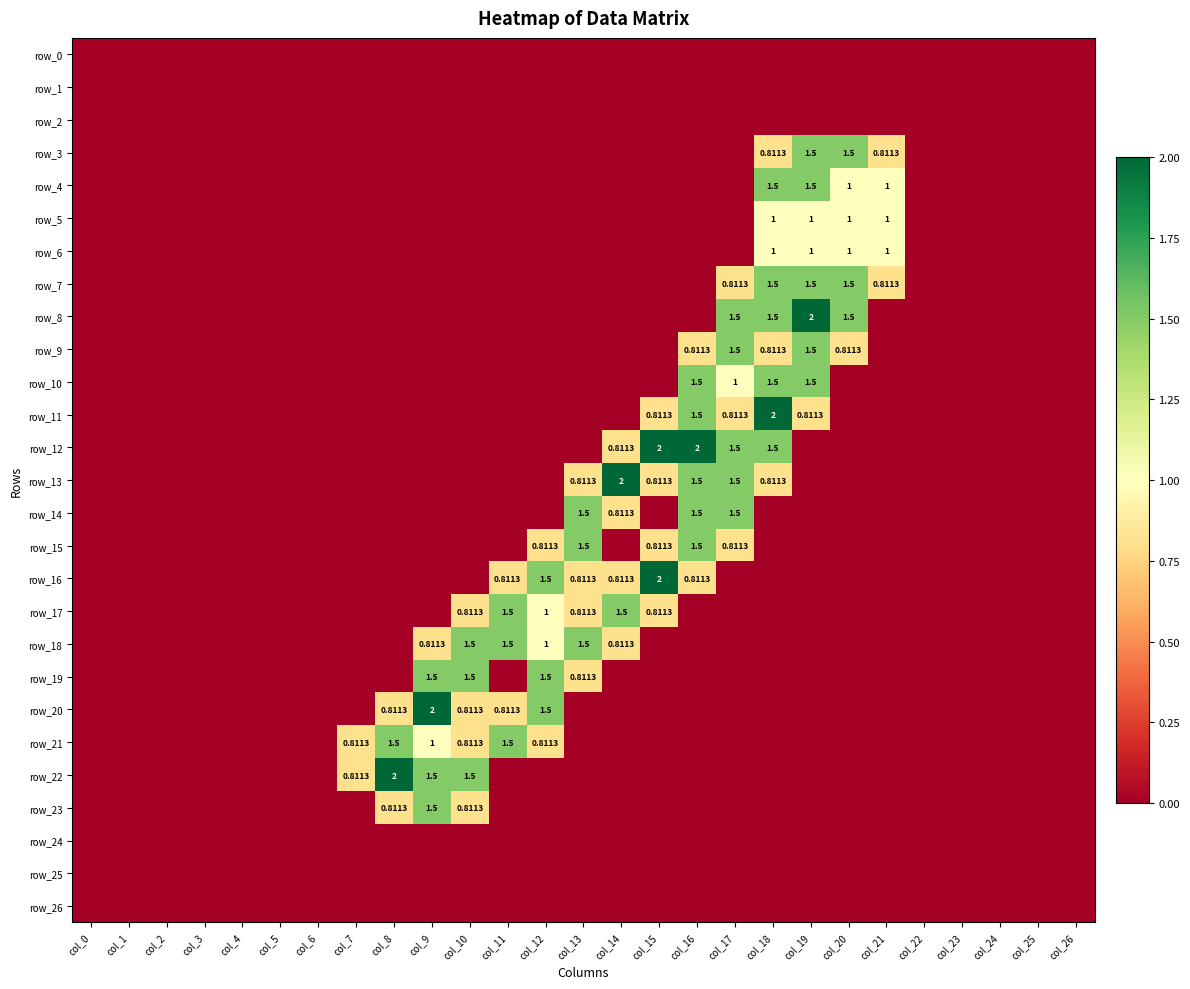

What is the difference between the maximum and minimum values in the row_16 series?

2.0